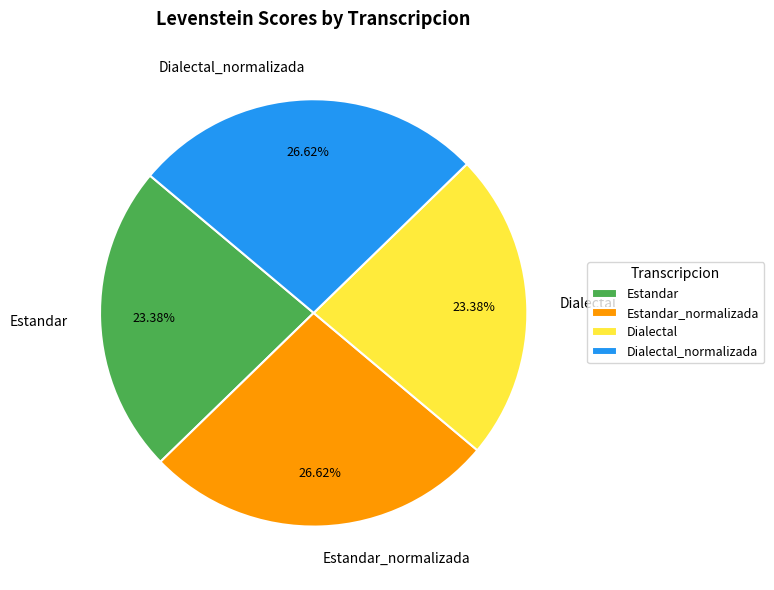

Between Estandar_normalizada and Dialectal, which is larger?

Estandar_normalizada